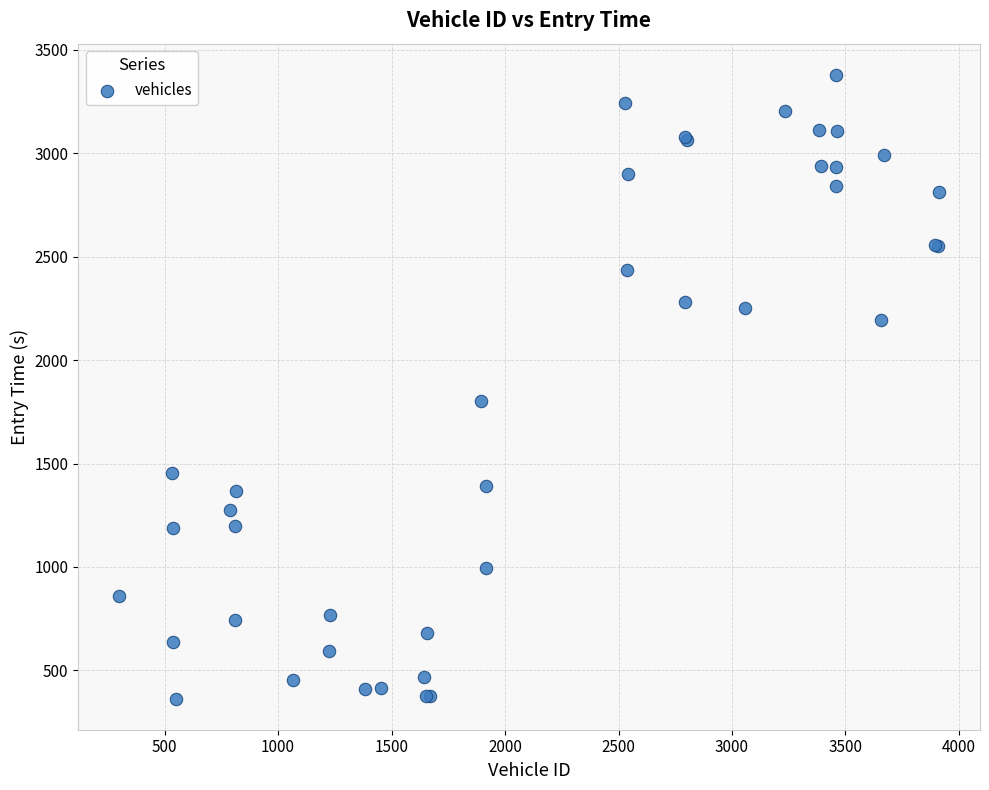

What Y value in the scatter plot is closest to 1871?

1803.5